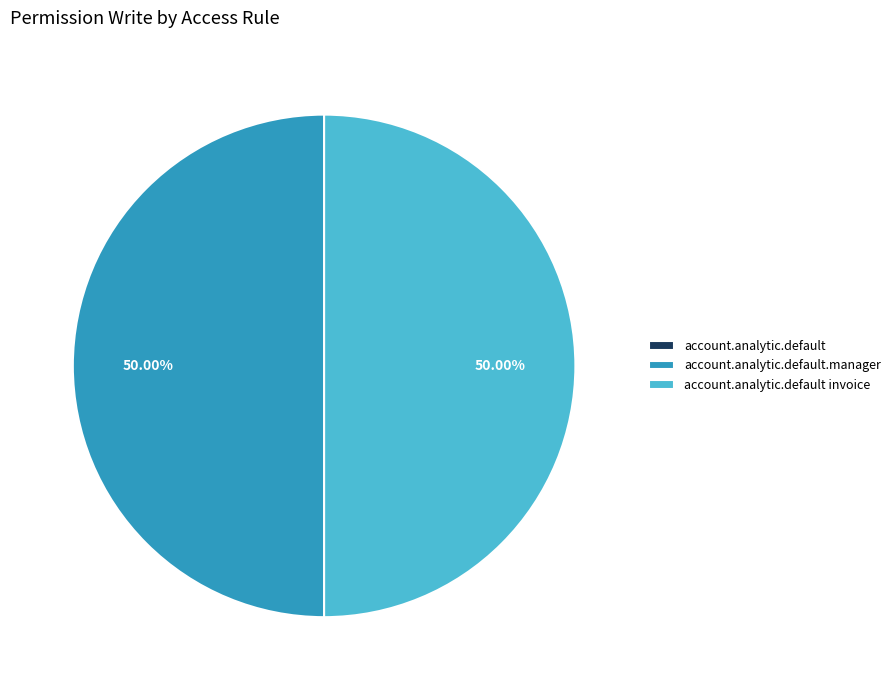

Is account.analytic.default.manager the majority of the pie?

No